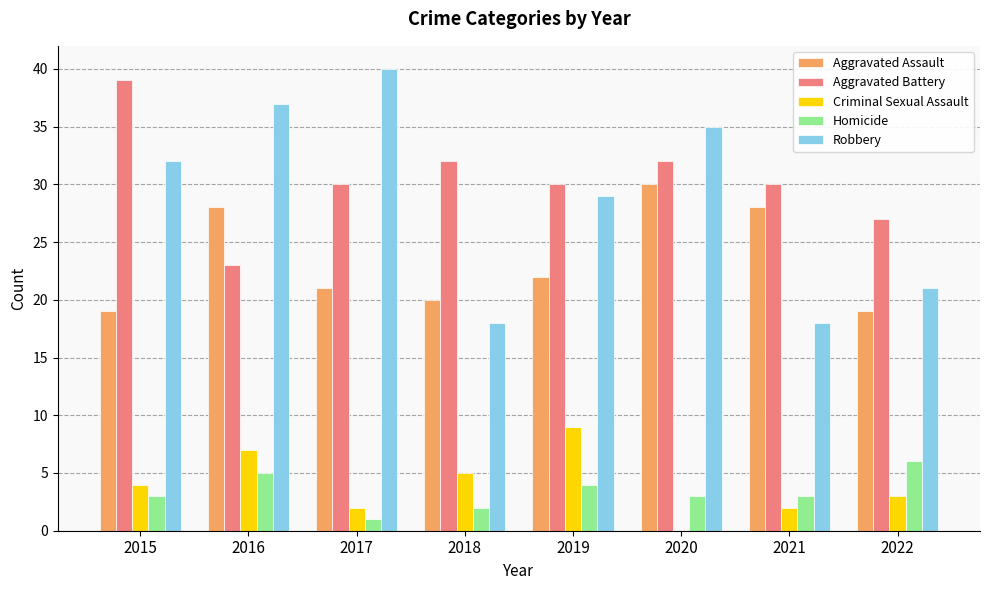

Which series has the largest total across all categories?

Aggravated Battery